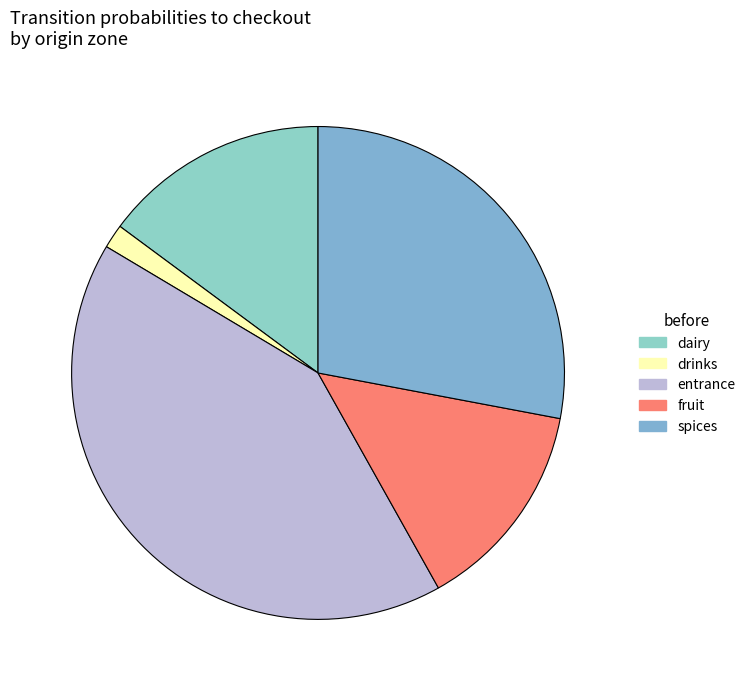

Rank the categories by value from lowest to highest.

drinks, fruit, dairy, spices, entrance